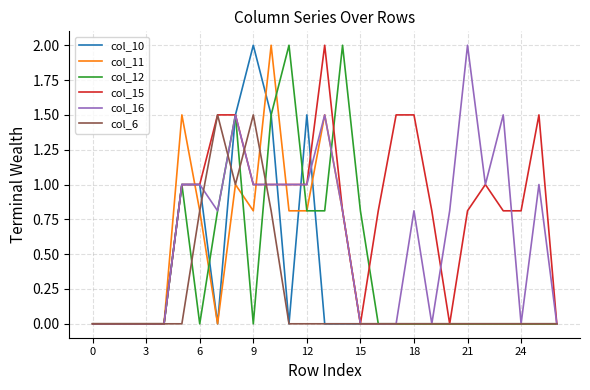

True or false: col_11 and col_16 intersect in this chart.

True